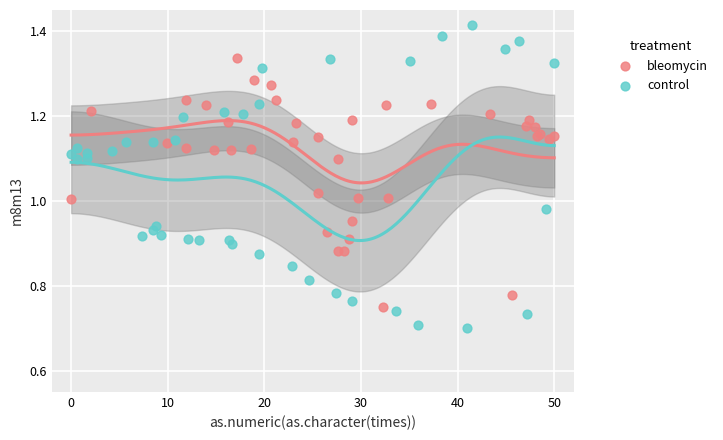

Which series contains the highest Y value?

control